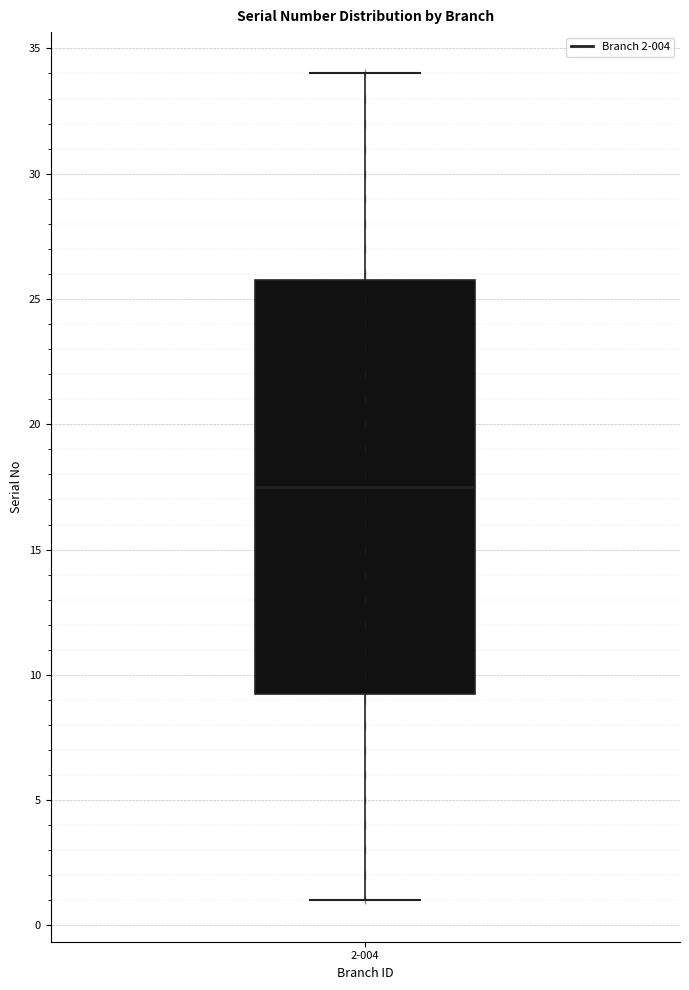

Where does the upper whisker of the box for 2-004 end on the y-axis? The values are not printed on the chart, so give them approximately, as read against the axis.

34.0